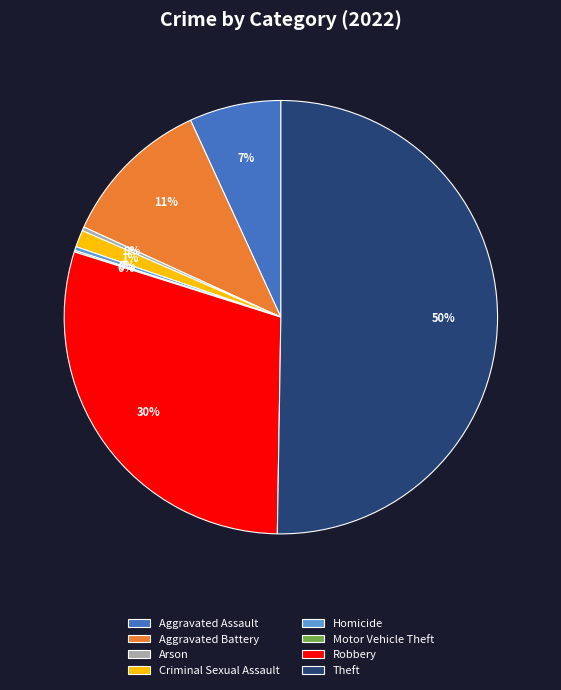

Which category accounts for the majority?

Theft